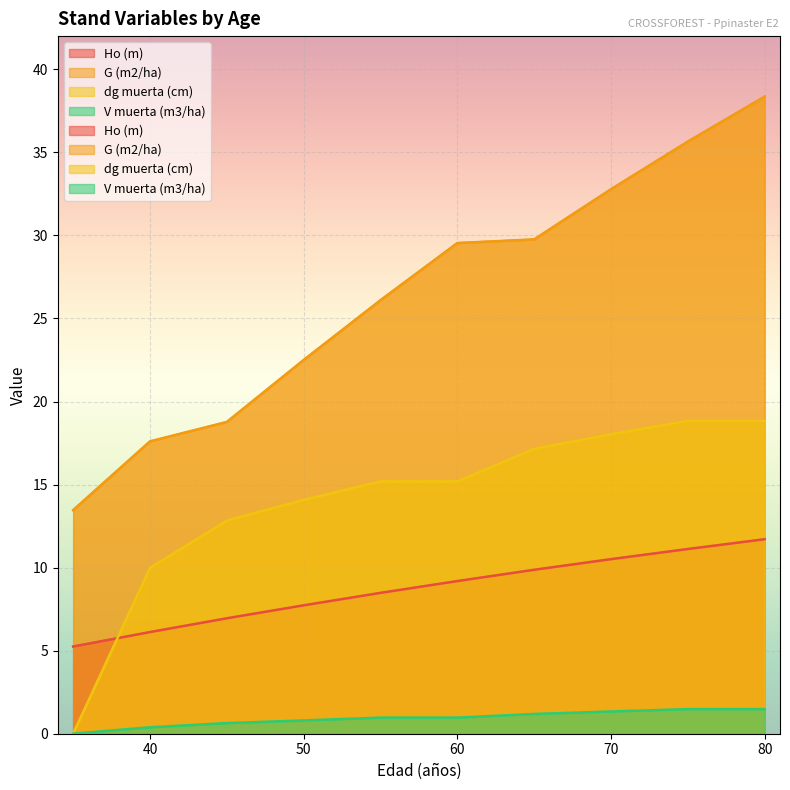

Reading left to right, extract all data points from this chart.

Ho (m): 35=5.2	40=6.1	45=7.0	50=7.7	55=8.5	60=9.2	65=9.9	70=10.5	75=11.1	80=11.7
G (m2/ha): 35=13.5	40=17.6	45=18.8	50=22.5	55=26.1	60=29.5	65=29.8	70=32.8	75=35.6	80=38.4
dg muerta (cm): 35=0.0	40=10.0	45=12.8	50=14.1	55=15.2	60=15.2	65=17.1	70=18.0	75=18.8	80=18.8
V muerta (m3/ha): 35=0.0	40=0.4	45=0.6	50=0.8	55=1.0	60=1.0	65=1.2	70=1.3	75=1.5	80=1.5